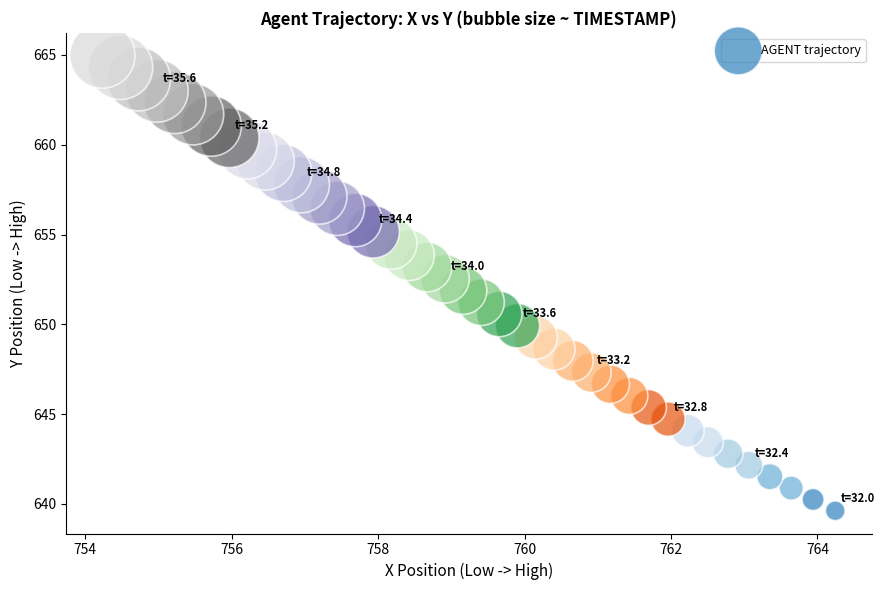

What is the range of X values (max minus min)?

10.0